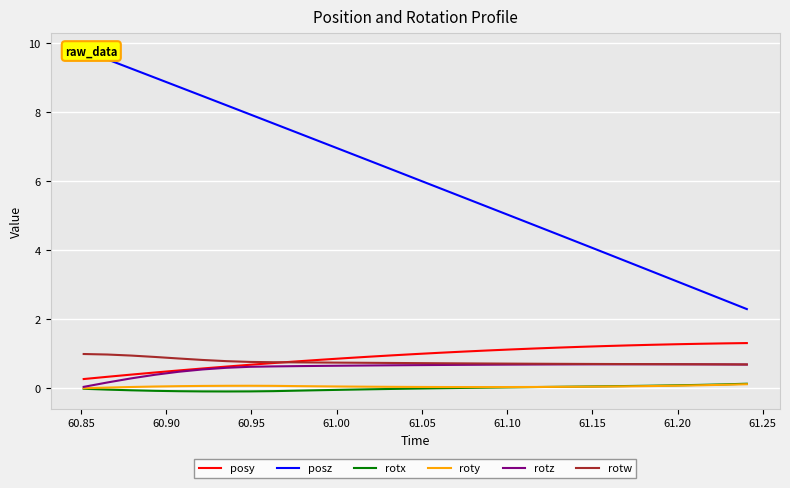

How many times do rotw and posy cross each other?

1